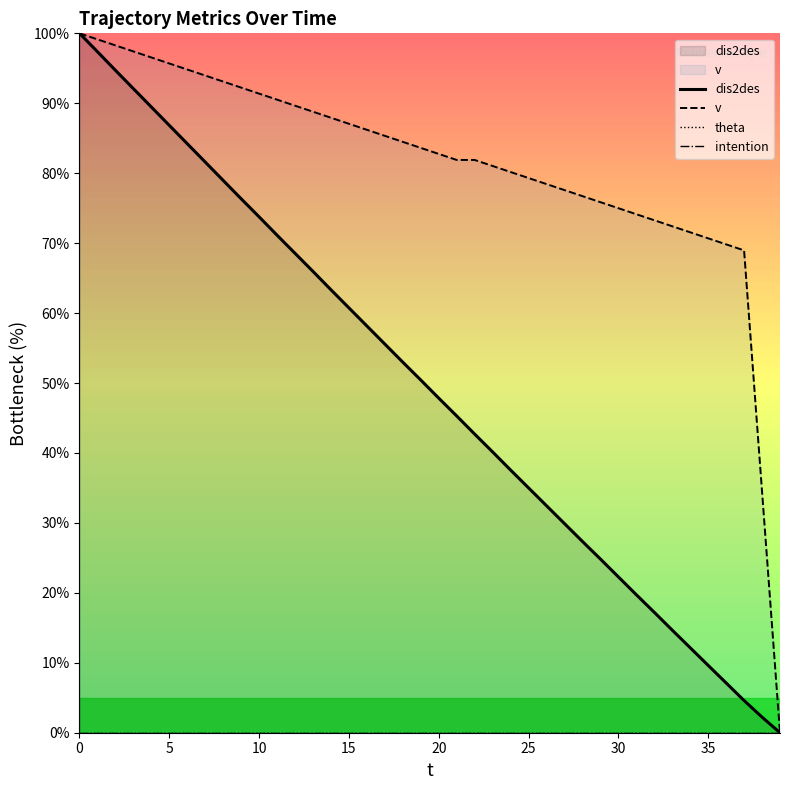

What is the label of the 15th point from the left?

14